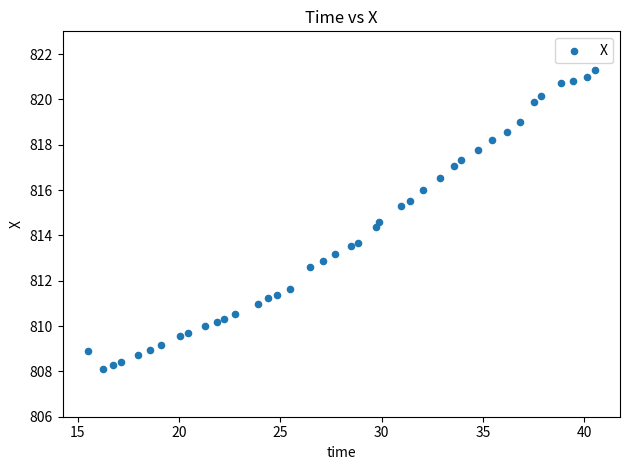

What is the range of Y values (max minus min)?

13.2